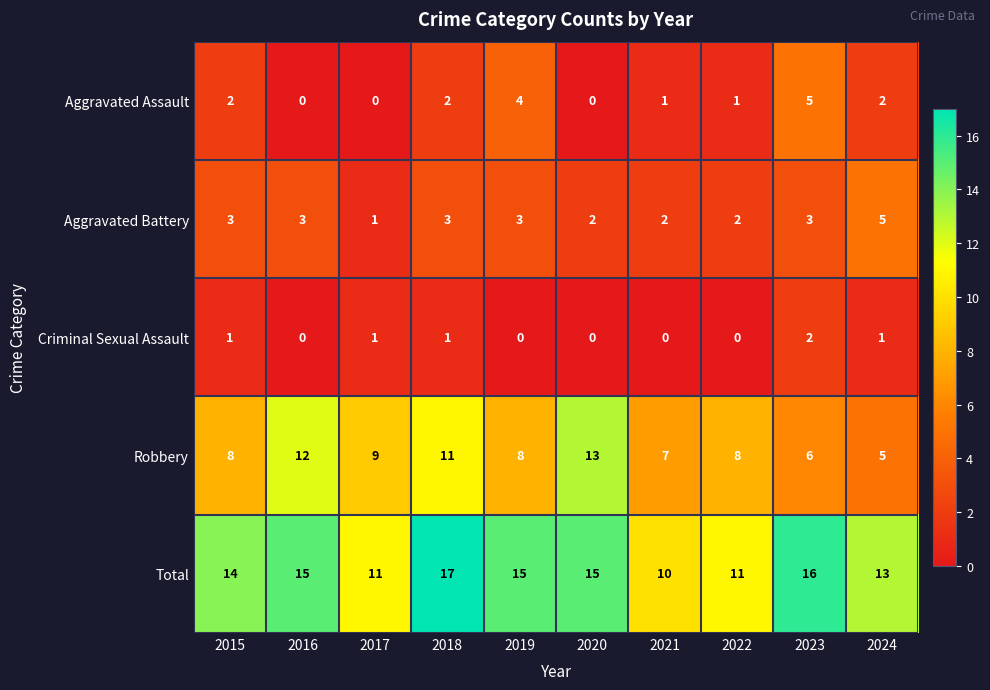

Which series has the largest range (max minus min)?

Robbery